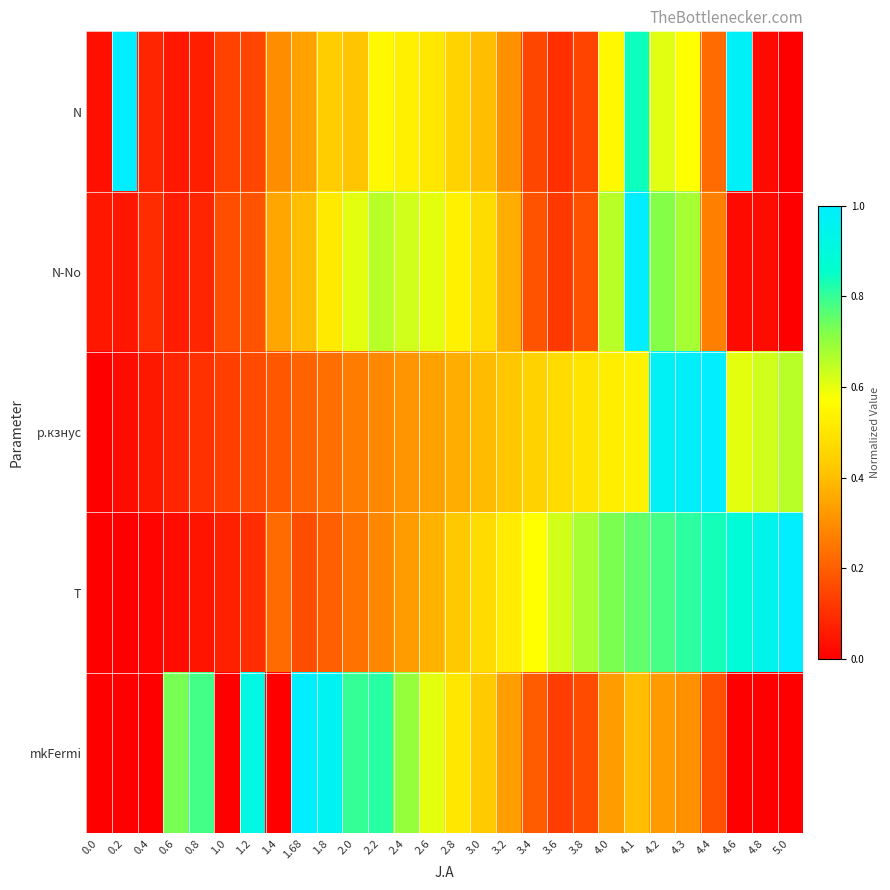

Which series has the largest total across all categories?

T